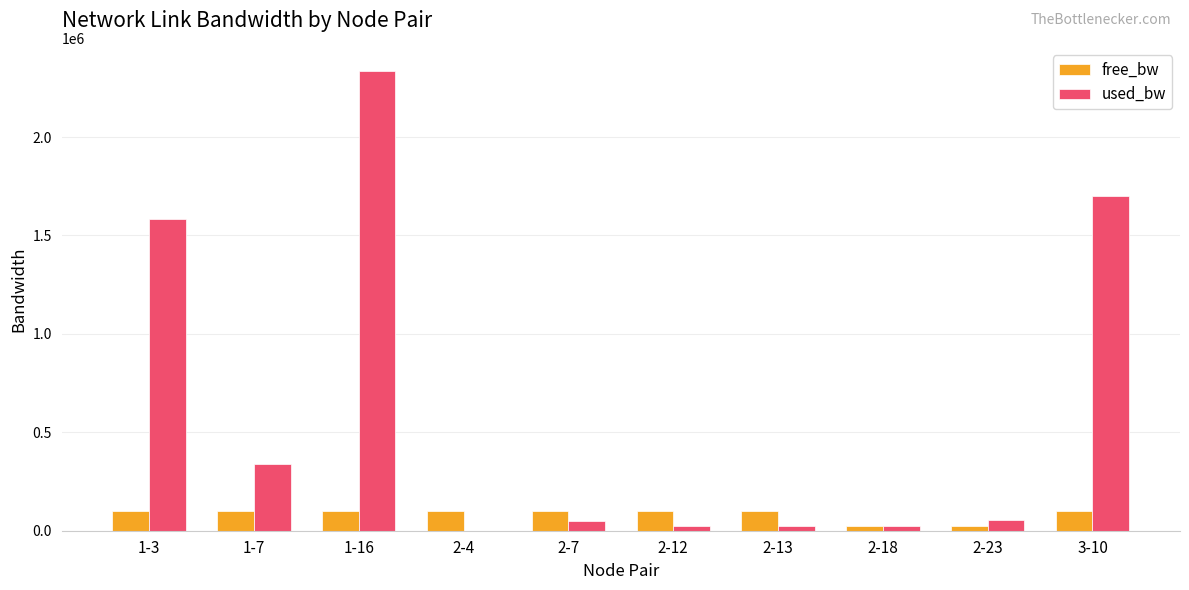

Which category has the highest value across all series?

1-16